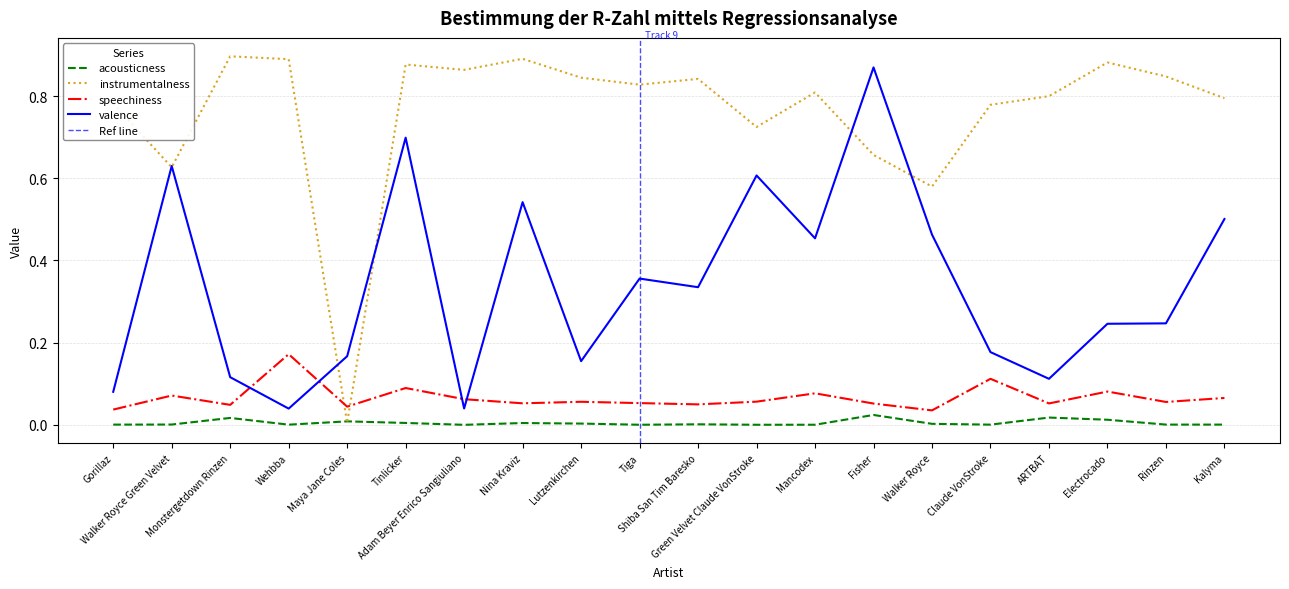

Which series has the widest spread of values?

instrumentalness